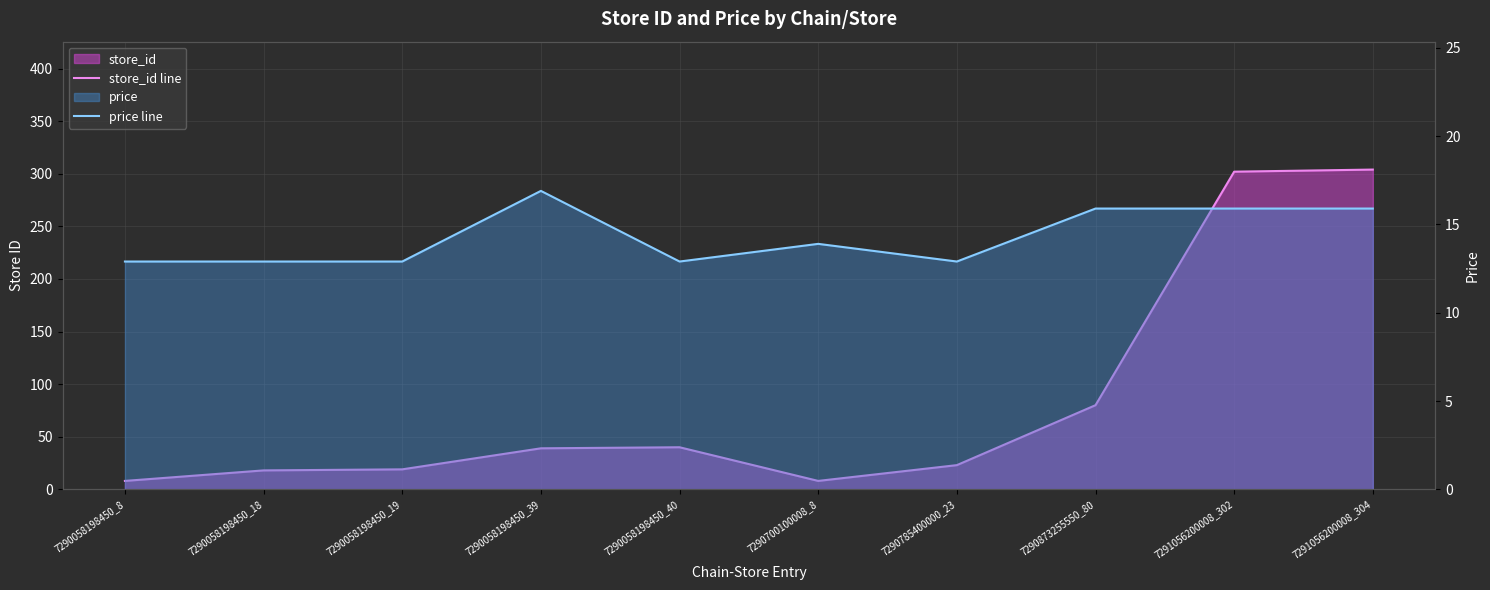

Reading left to right, transcribe all the data shown in this chart.

store_id line: 7290058198450_8=8.0	7290058198450_18=18.0	7290058198450_19=19.0	7290058198450_39=39.0	7290058198450_40=40.0	7290700100008_8=8.0	7290785400000_23=23.0	7290873255550_80=80.0	7291056200008_302=302.0	7291056200008_304=304.0
price line: 7290058198450_8=12.9	7290058198450_18=12.9	7290058198450_19=12.9	7290058198450_39=16.9	7290058198450_40=12.9	7290700100008_8=13.9	7290785400000_23=12.9	7290873255550_80=15.9	7291056200008_302=15.9	7291056200008_304=15.9